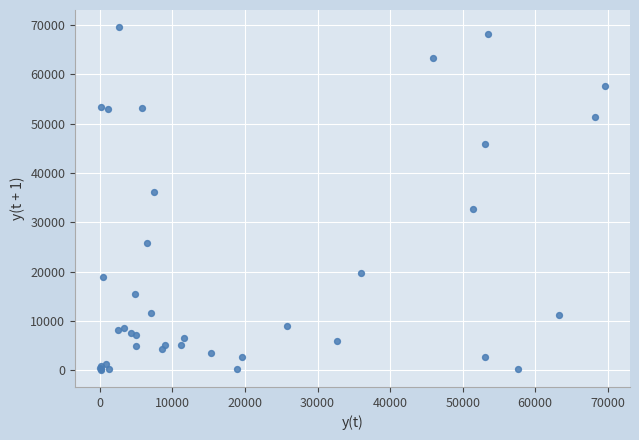

What Y value in the scatter plot is closest to 34819?

36048.3